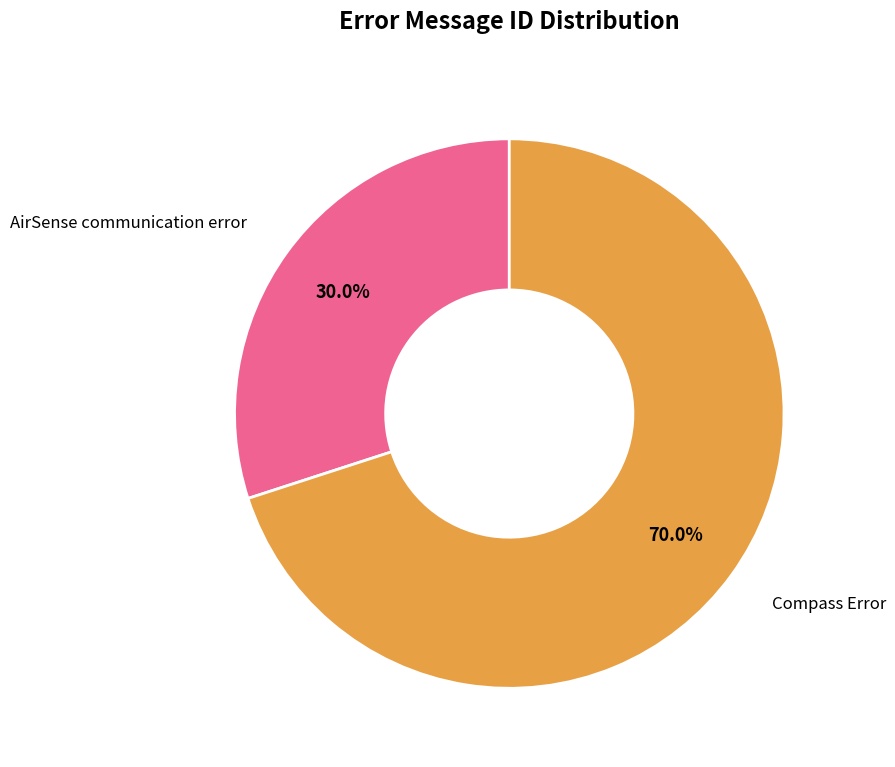

Is there a majority slice in this chart?

Yes